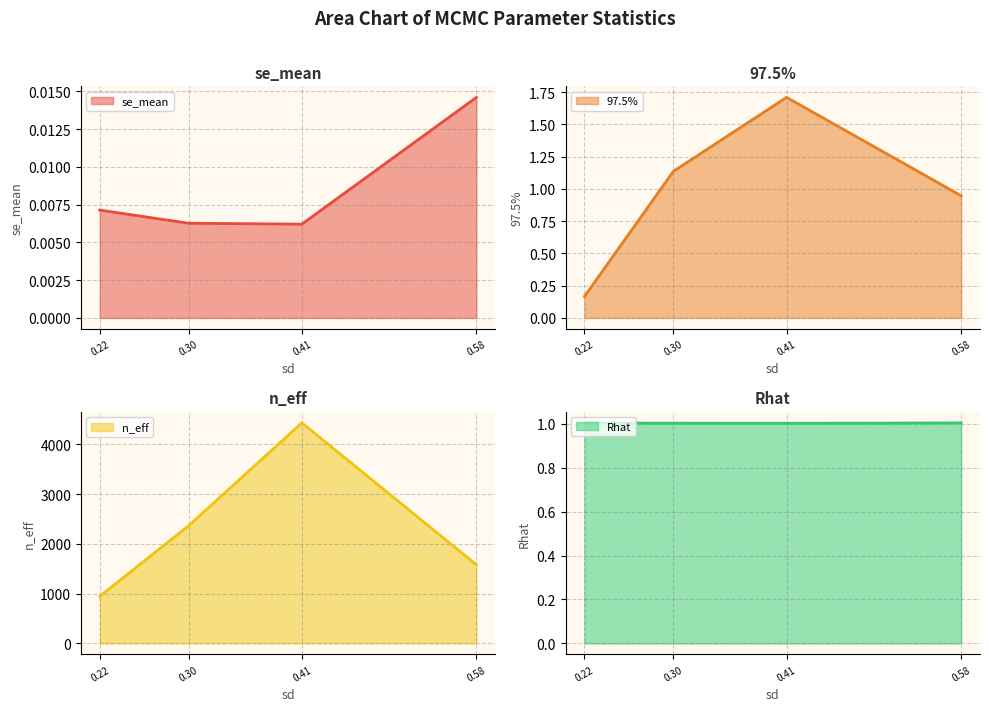

Which series ends up on top after the final intersection of Rhat line and 97.5% line?

Rhat line